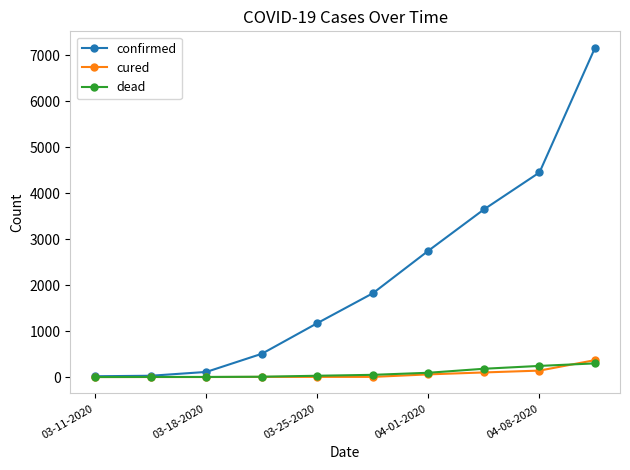

True or false: confirmed has more than 0 points higher than both neighbors.

False